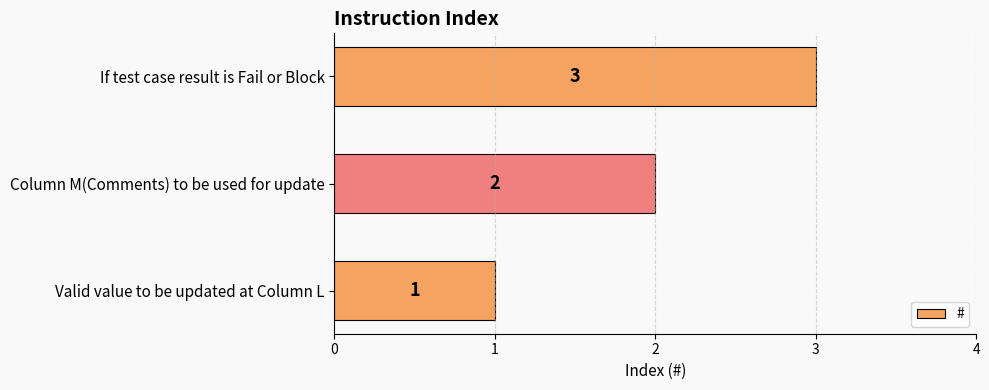

What is the smallest value displayed?

1